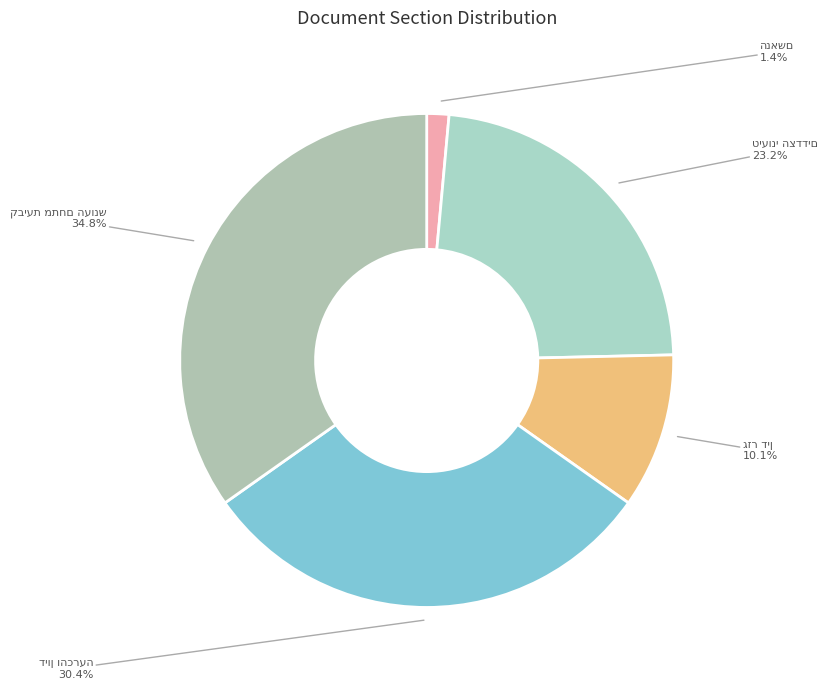

Does any single category account for the majority?

No